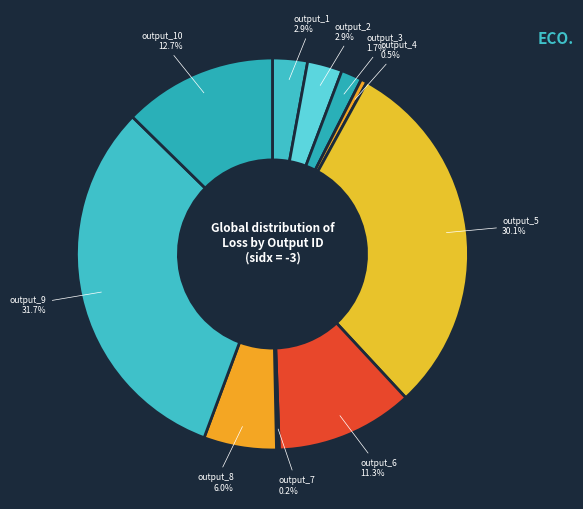

Which category has the biggest portion of the pie?

output_9